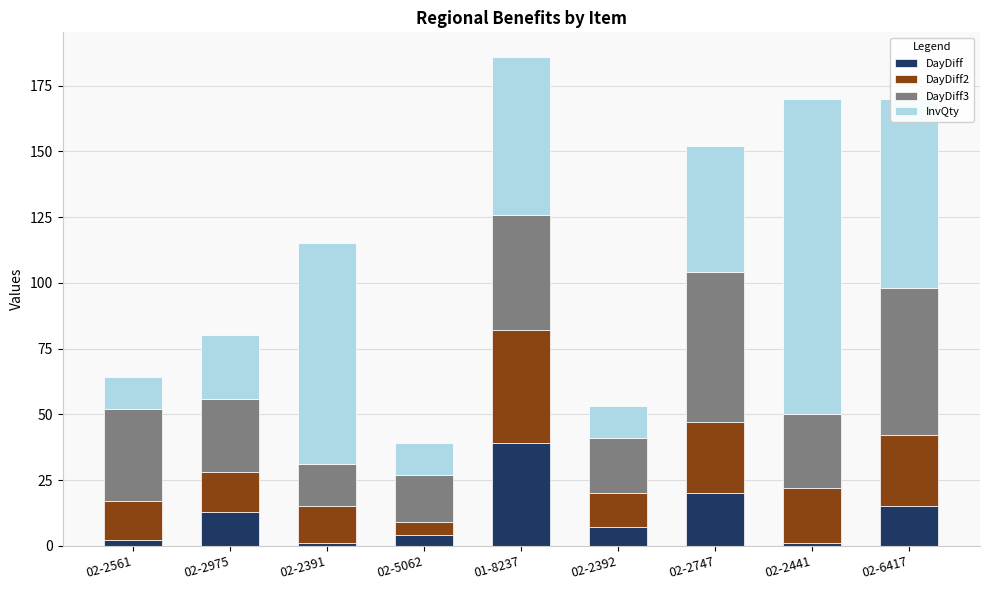

The value of DayDiff at 02-2747 is 36. True or false?

False